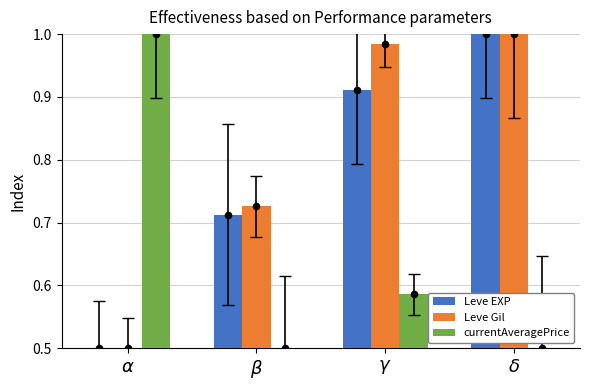

Is the value of Leve EXP at $\delta$ greater than the value of Leve Gil at $\delta$?

No